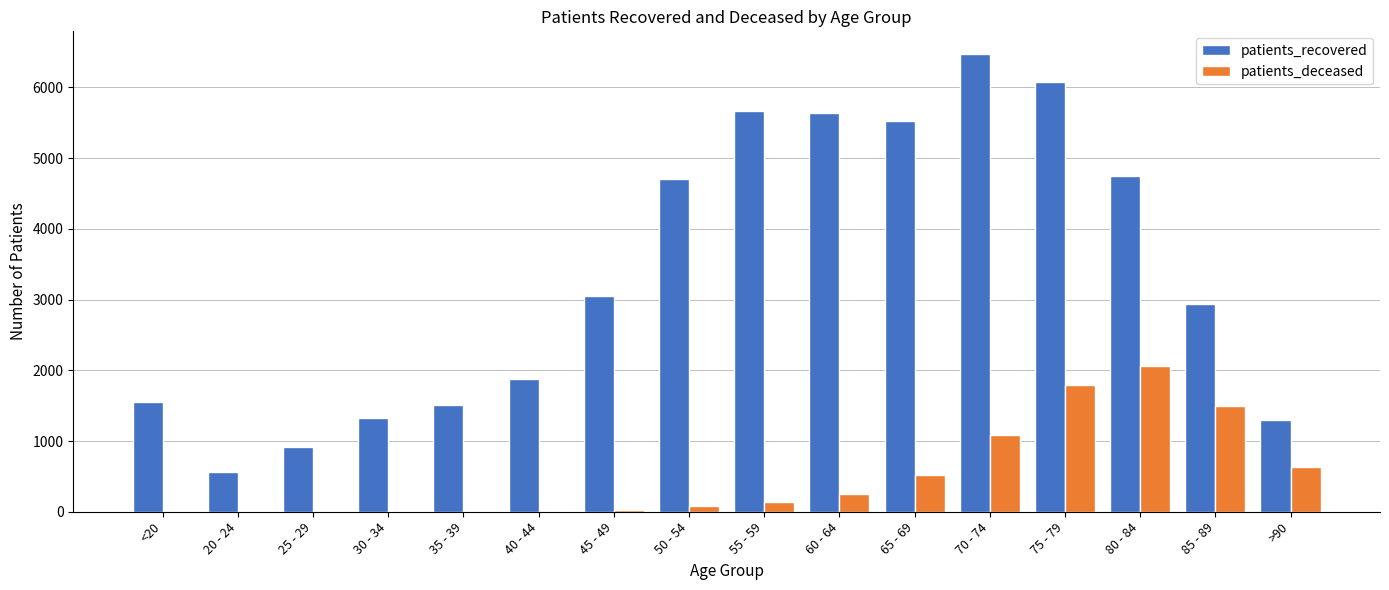

Which series has the widest spread of values?

patients_recovered